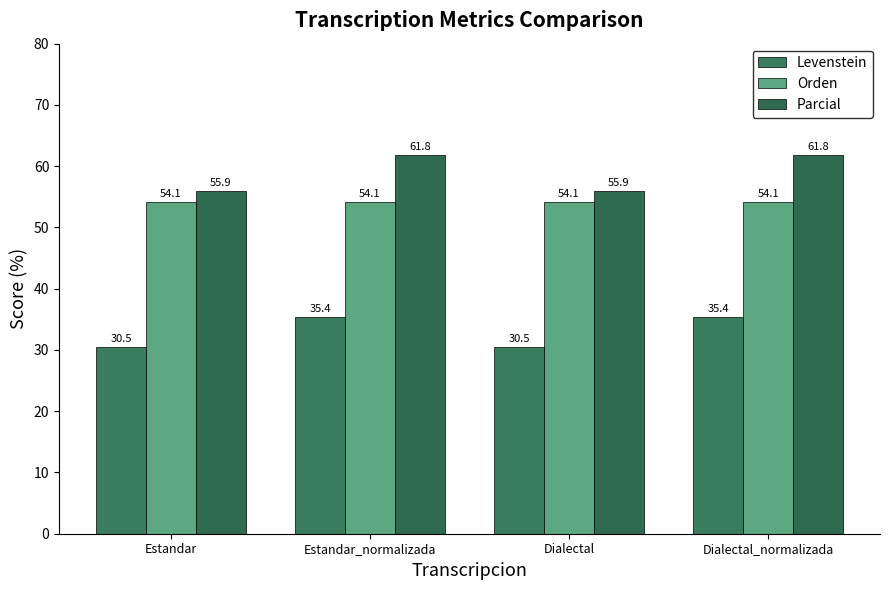

Reading left to right, list all the values displayed in this chart.

Levenstein: Estandar=30.5	Estandar_normalizada=35.4	Dialectal=30.5	Dialectal_normalizada=35.4
Orden: Estandar=54.1	Estandar_normalizada=54.1	Dialectal=54.1	Dialectal_normalizada=54.1
Parcial: Estandar=55.9	Estandar_normalizada=61.8	Dialectal=55.9	Dialectal_normalizada=61.8